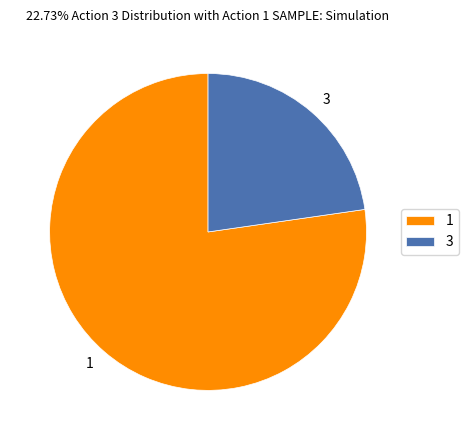

Combined, do 1 and 3 account for over 50%?

Yes